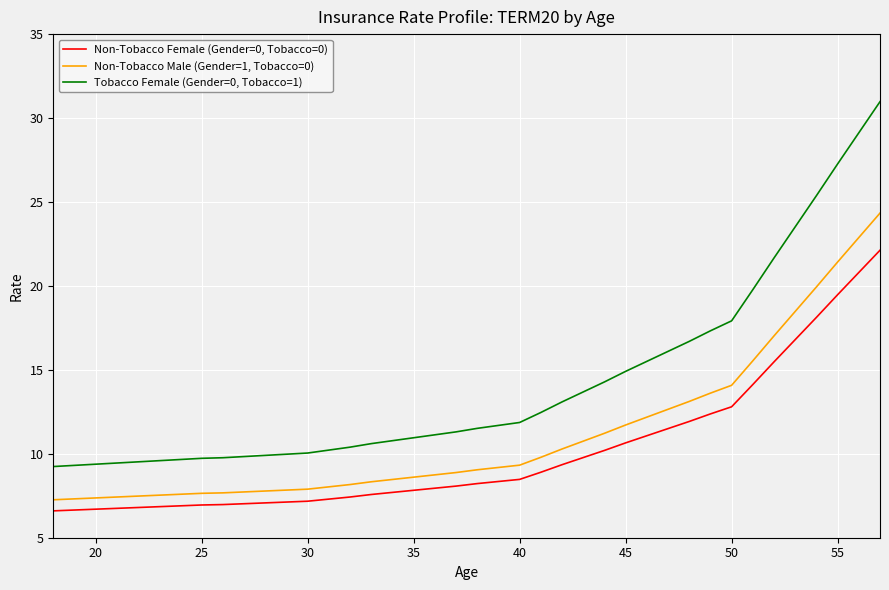

What is the highest value of the Non-Tobacco Male (Gender=1, Tobacco=0) series?

24.3